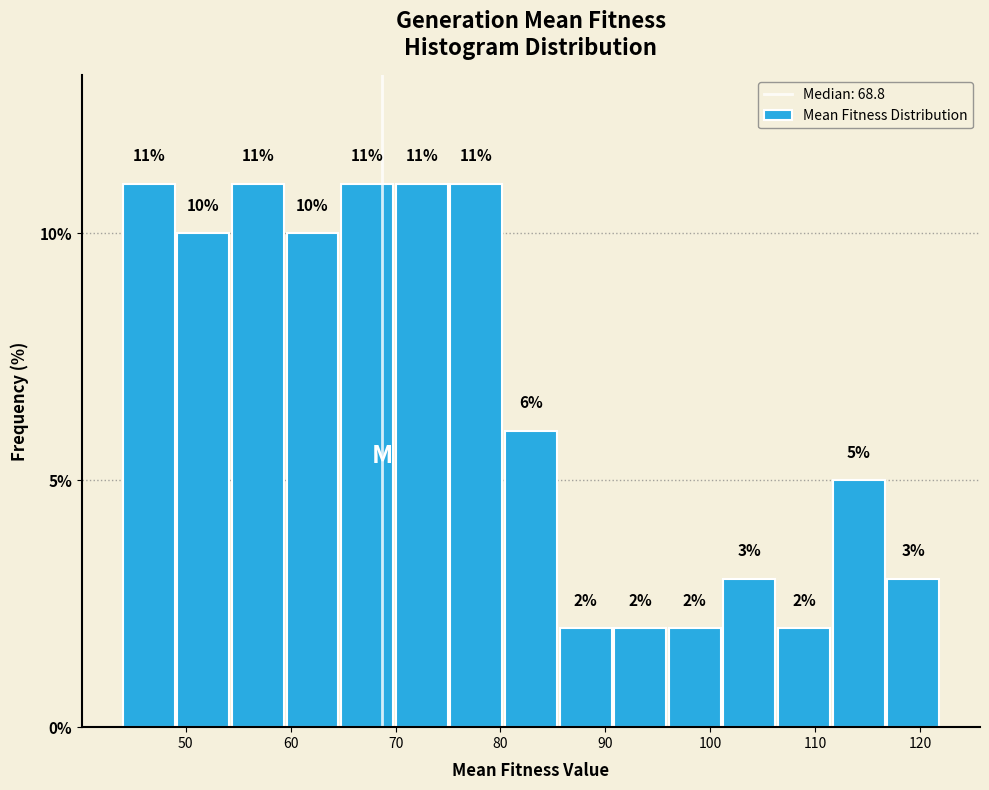

Reading left to right, transcribe this chart: for each bar, give the range it covers on the x-axis and its height. The bar edges are not printed on the chart, so give them approximately, as read against the axis.

44 to 49: 11
49 to 54: 10
54 to 60: 11
60 to 65: 10
65 to 70: 11
70 to 75: 11
75 to 80: 11
80 to 86: 6
86 to 91: 2
91 to 96: 2
96 to 101: 2
101 to 106: 3
106 to 112: 2
112 to 117: 5
117 to 122: 3